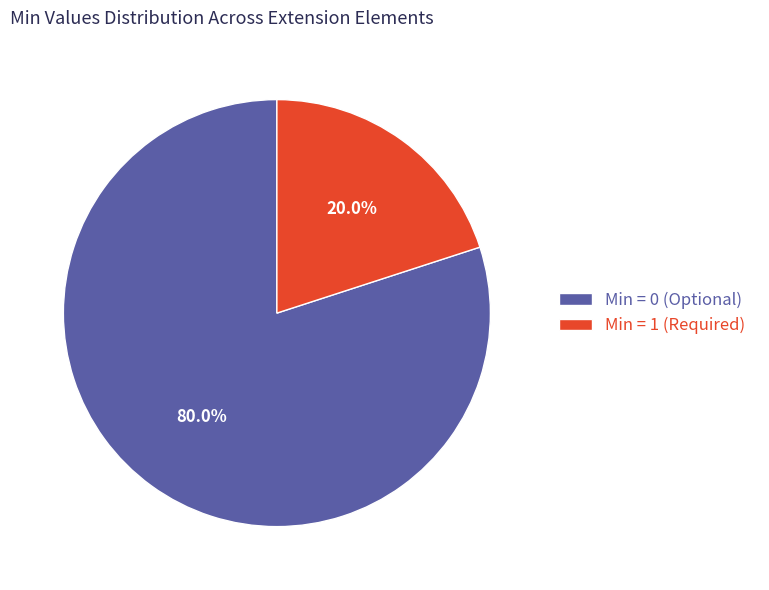

Do Min = 1 (Required) and Min = 0 (Optional) together represent more than half of the pie?

Yes